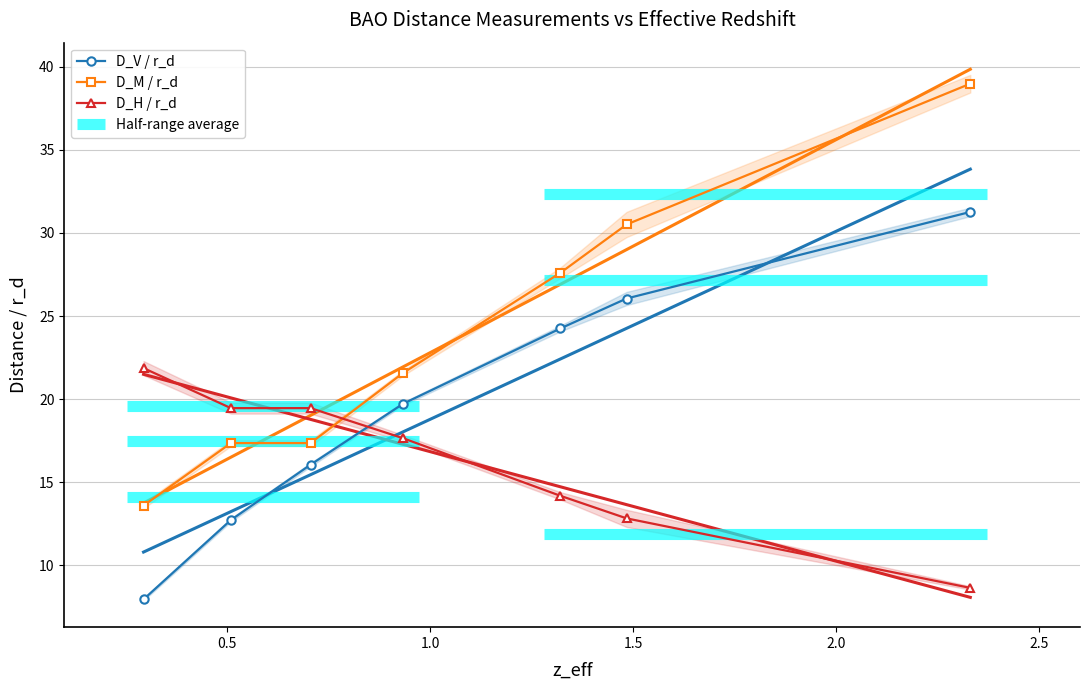

True or false: D_M / r_d has more than 2 points higher than both neighbors.

False